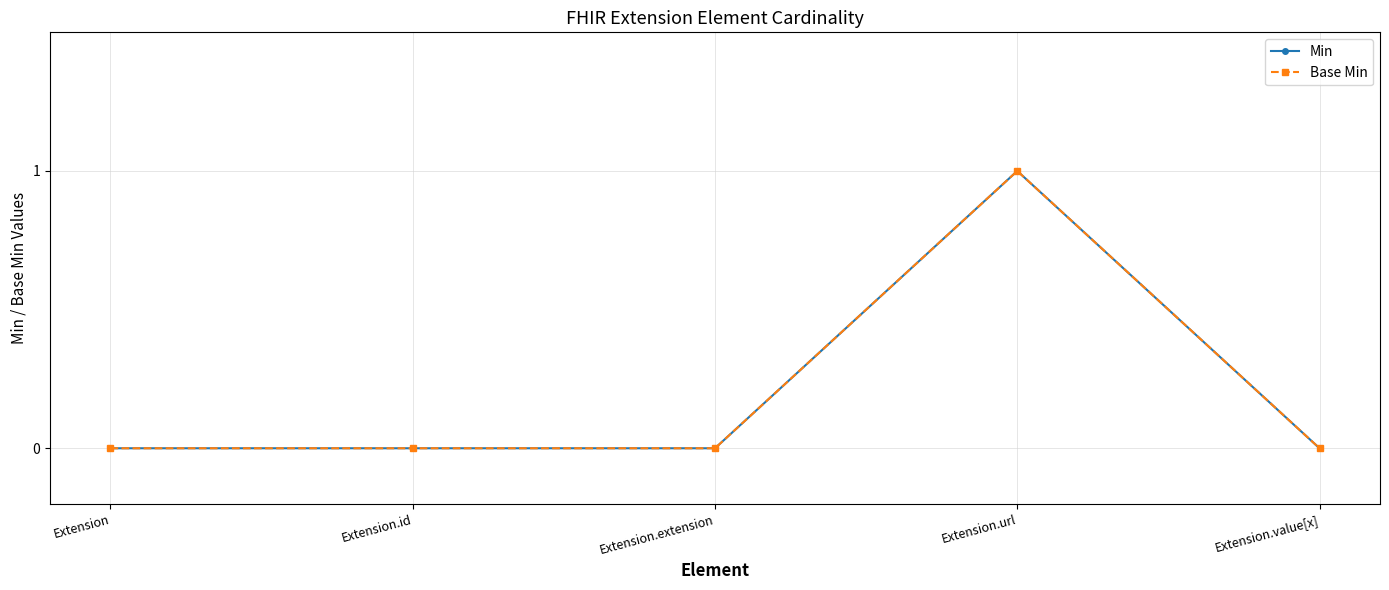

The Min series shows -1 at Extension. True or false?

False